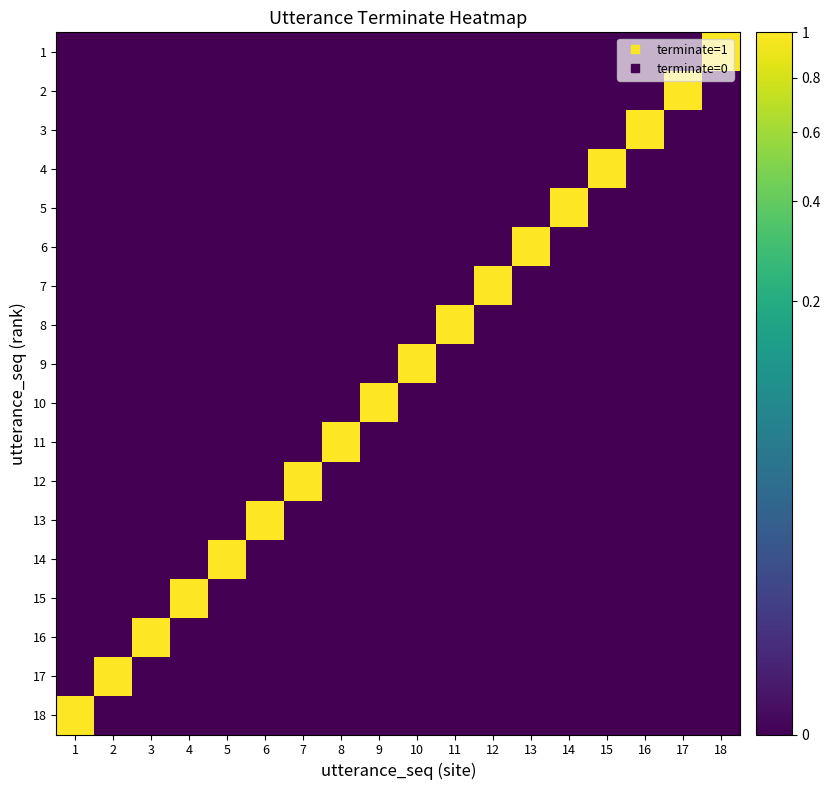

List the series in order of their peak value, lowest first.

1, 2, 3, 4, 5, 6, 7, 8, 9, 10, 11, 12, 13, 14, 15, 16, 17, 18